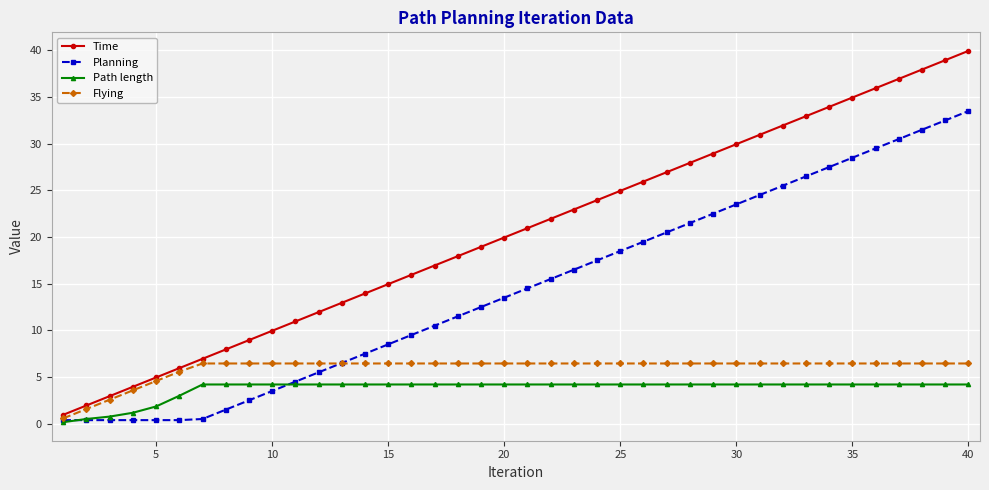

What is the value of the Flying point at the 35th from the left?

6.4